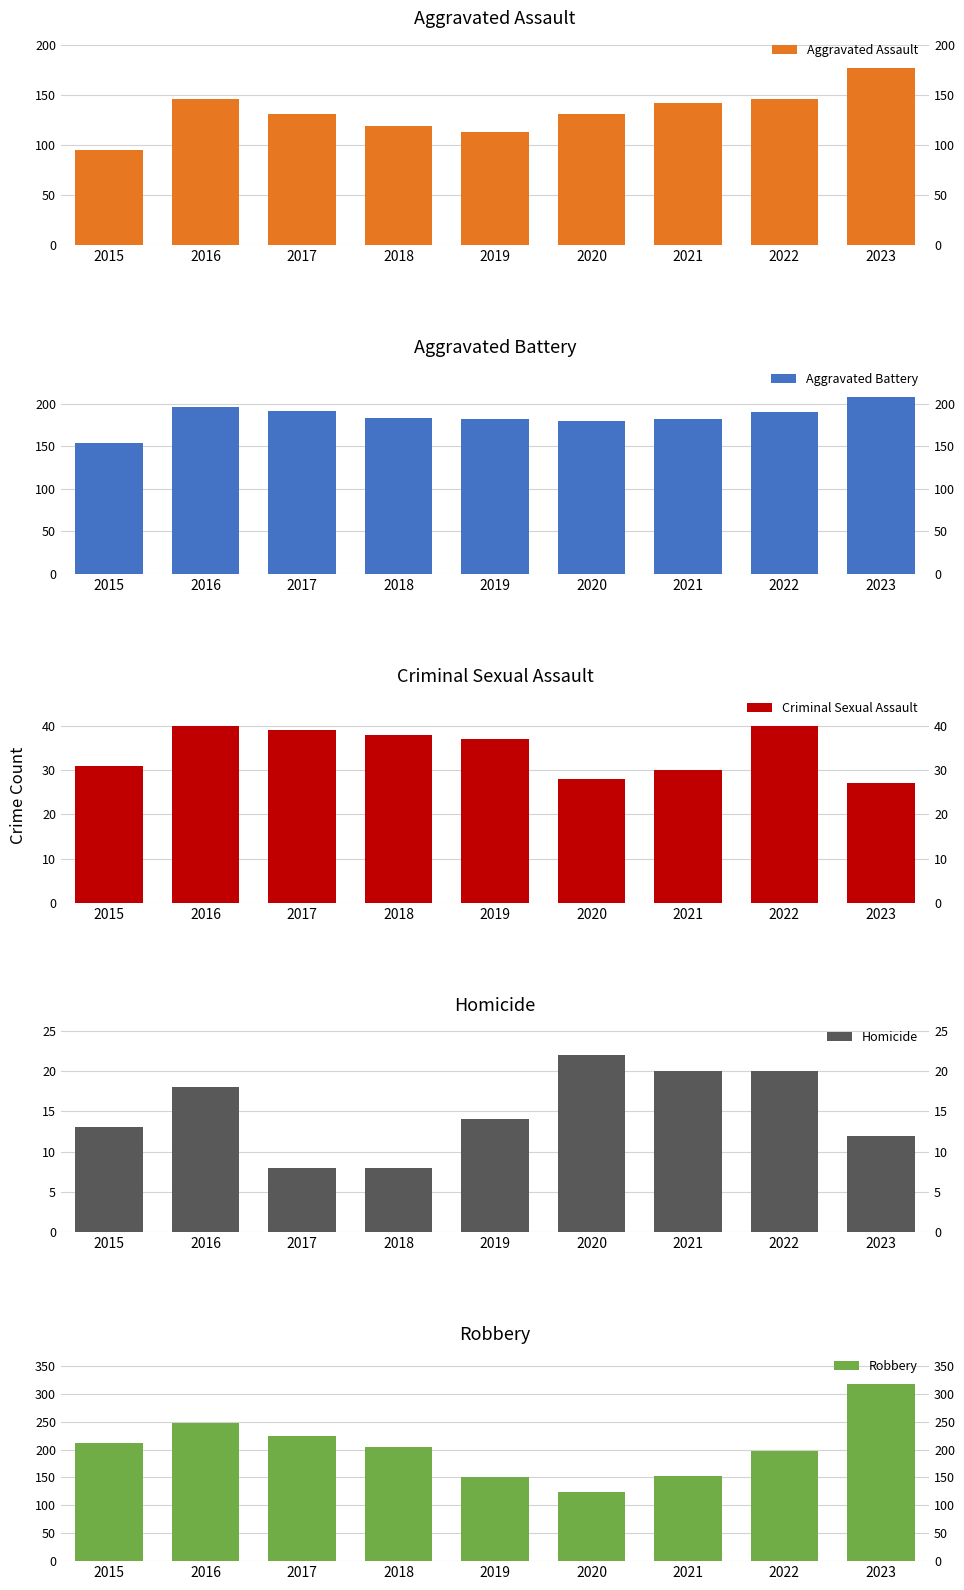

What is the difference between the highest and lowest values at 2020?

158